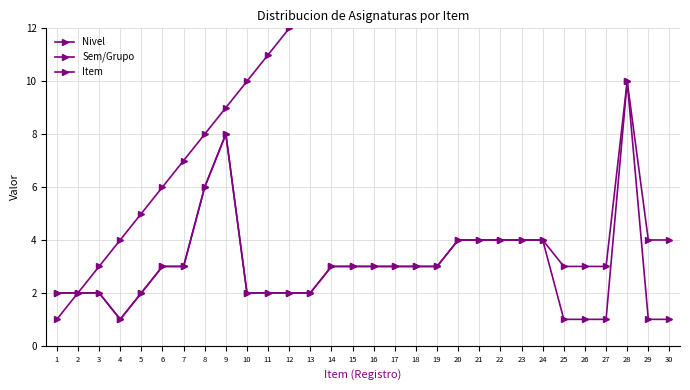

In Nivel, how many points are higher than both neighbors (excluding endpoints)?

2